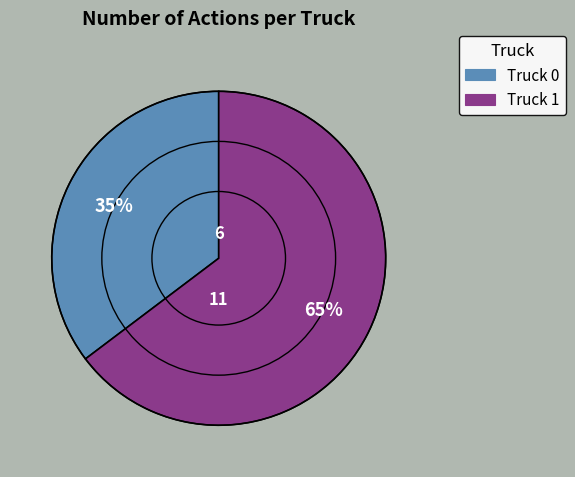

The Truck 0 slice represents 35% of the pie. True or false?

True